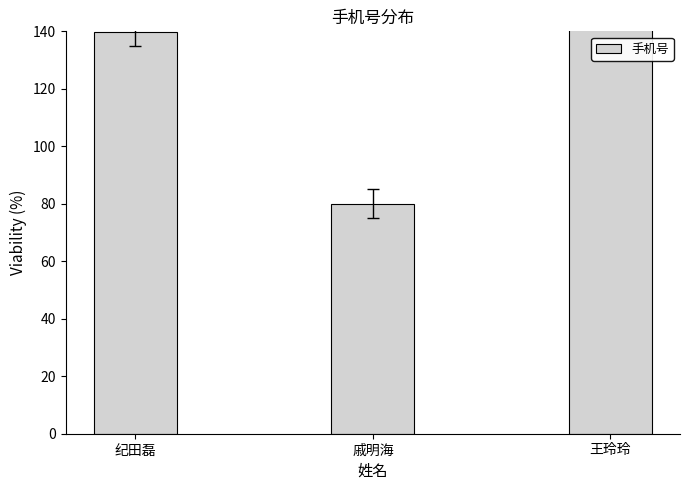

List the labels in order of value, largest first.

王玲玲, 纪田磊, 戚明海